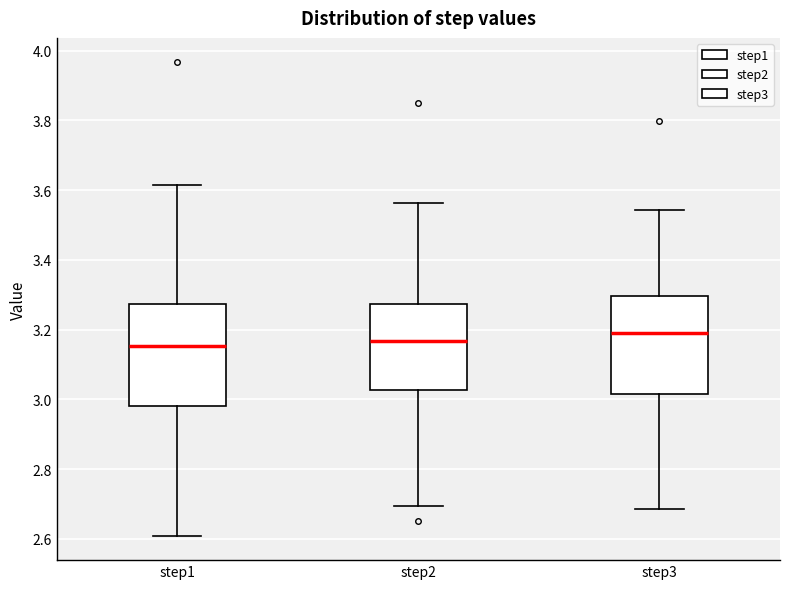

Reading left to right, transcribe this box plot: for each box, give where its median line is, the range the box spans, and where its two whiskers end, as read against the y-axis. The values are not printed on the chart, so give them approximately, as read against the axis.

step1: median 3.16, box 2.98 to 3.28, whiskers 2.60 to 3.62
step2: median 3.16, box 3.02 to 3.28, whiskers 2.70 to 3.56
step3: median 3.20, box 3.02 to 3.30, whiskers 2.68 to 3.54